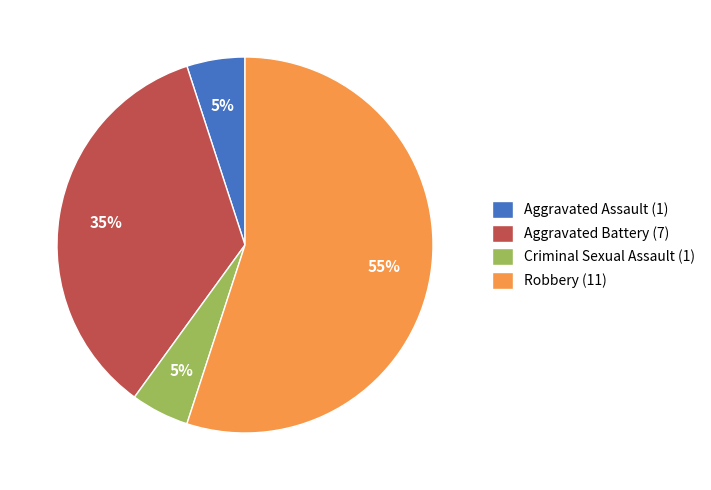

Is Criminal Sexual Assault the majority of the pie?

No